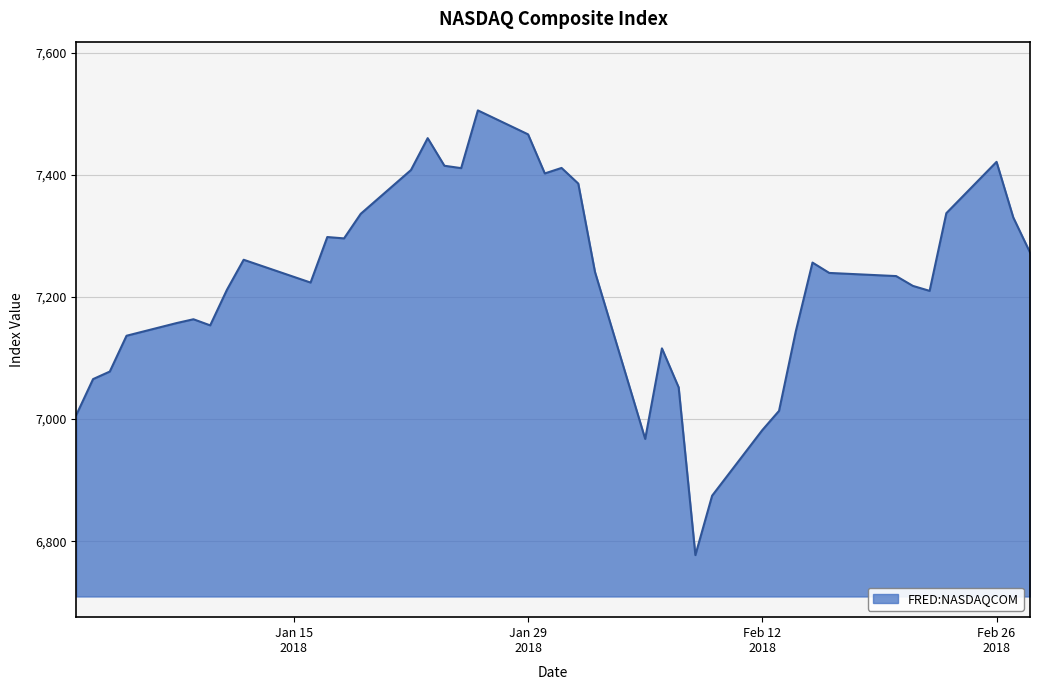

What is the minimum value shown in the chart?

6777.2